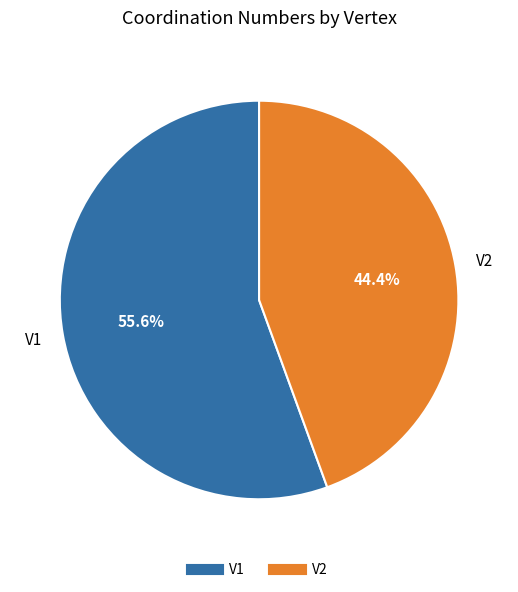

True or false: V2 accounts for 44% of the total.

True